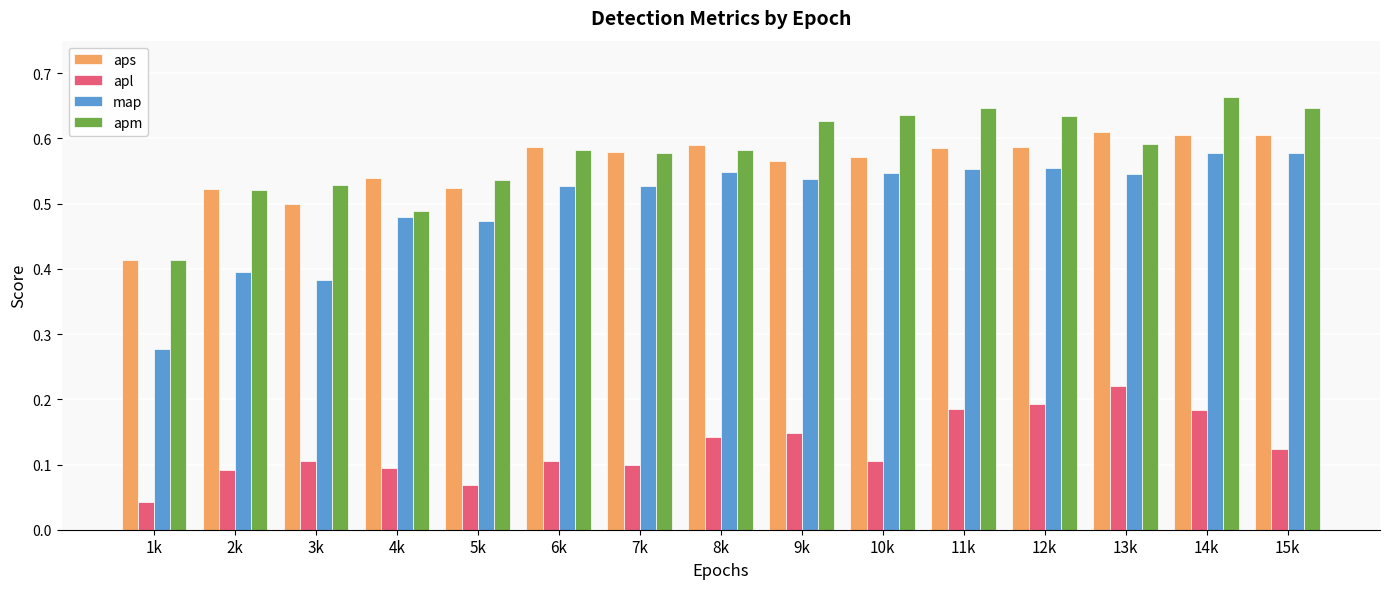

At which category does the chart reach its peak across all series?

14k